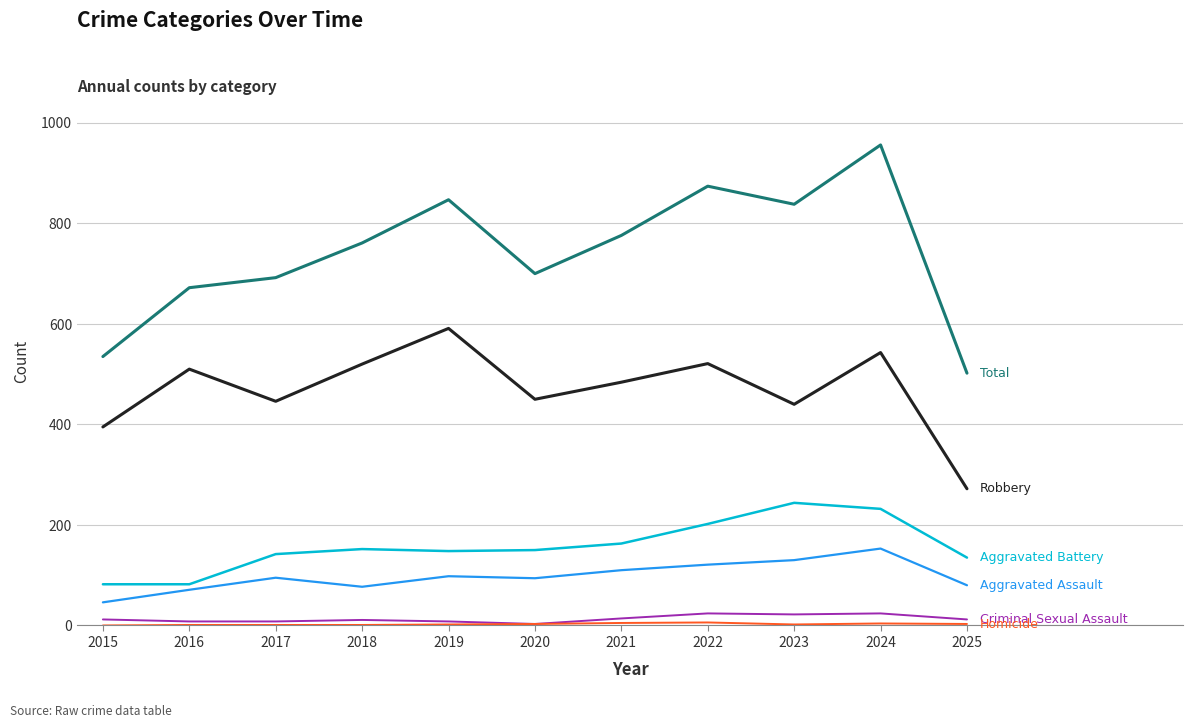

What is the maximum value shown in the chart?

956